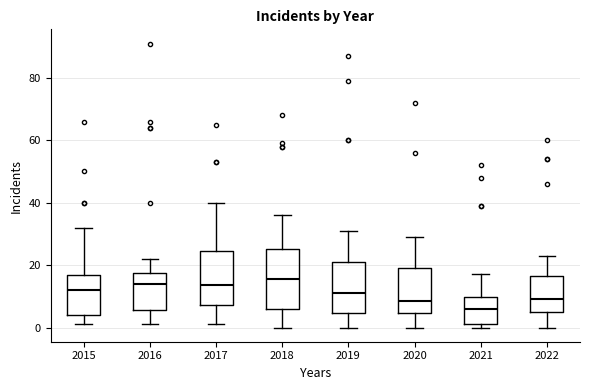

Reading left to right, read every box against the y-axis: the position of its median line, the range the box covers, and the ends of its whiskers. The values are not printed on the chart, so give them approximately, as read against the axis.

2015: median 12, box 4 to 16, whiskers 2 to 32
2016: median 14, box 6 to 18, whiskers 2 to 22
2017: median 14, box 8 to 24, whiskers 2 to 40
2018: median 16, box 6 to 26, whiskers 0 to 36
2019: median 12, box 4 to 22, whiskers 0 to 32
2020: median 8, box 4 to 20, whiskers 0 to 30
2021: median 6, box 2 to 10, whiskers 0 to 18
2022: median 10, box 6 to 16, whiskers 0 to 24